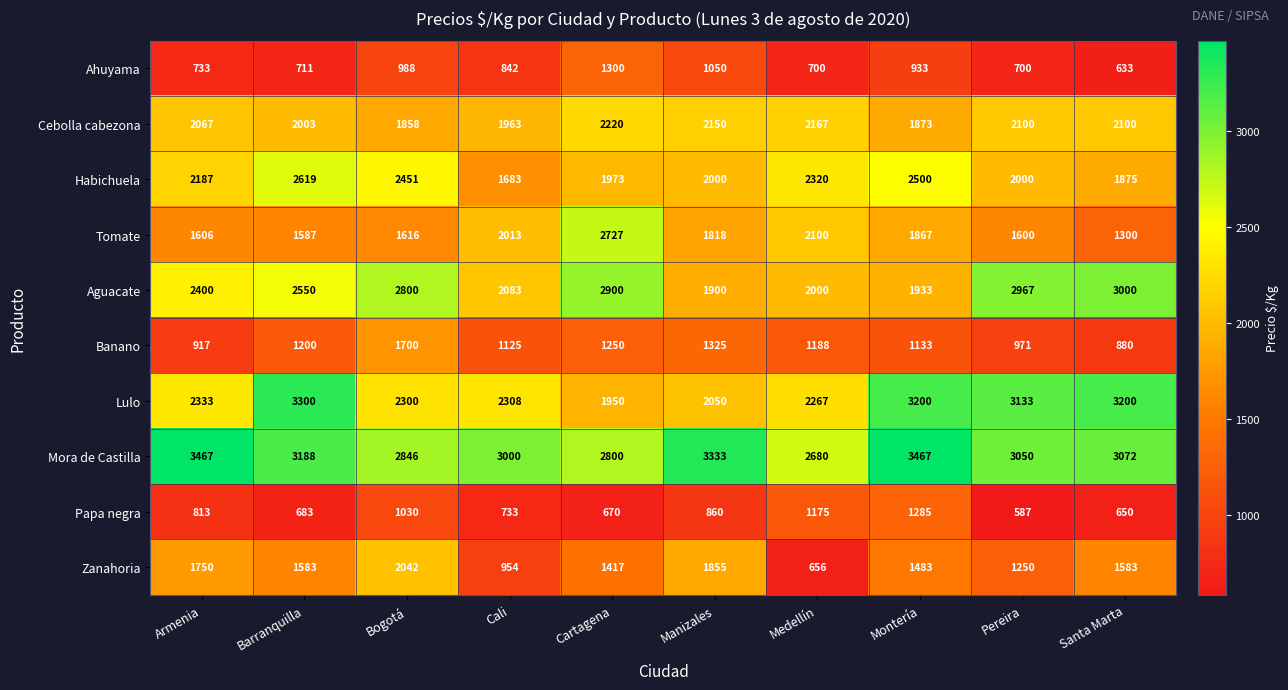

The Lulo series shows 887 at Cali. True or false?

False